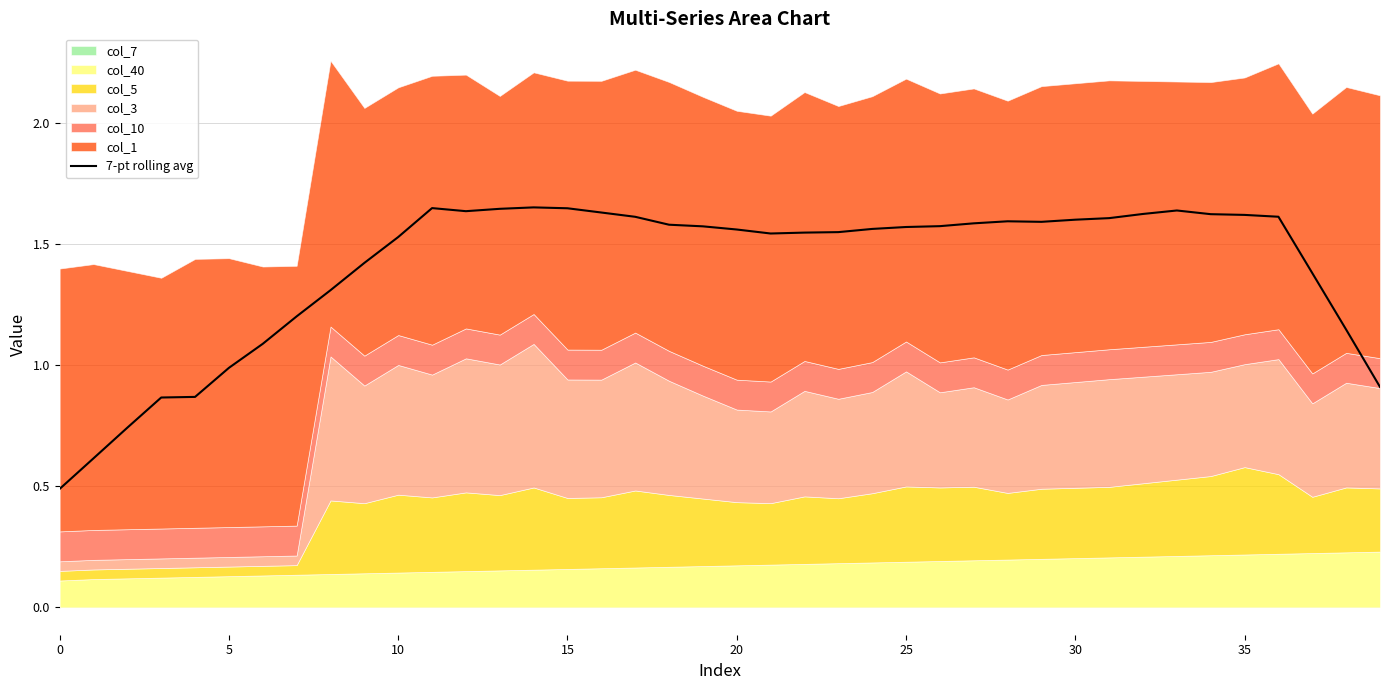

The value at 9 is 1.4. True or false?

True